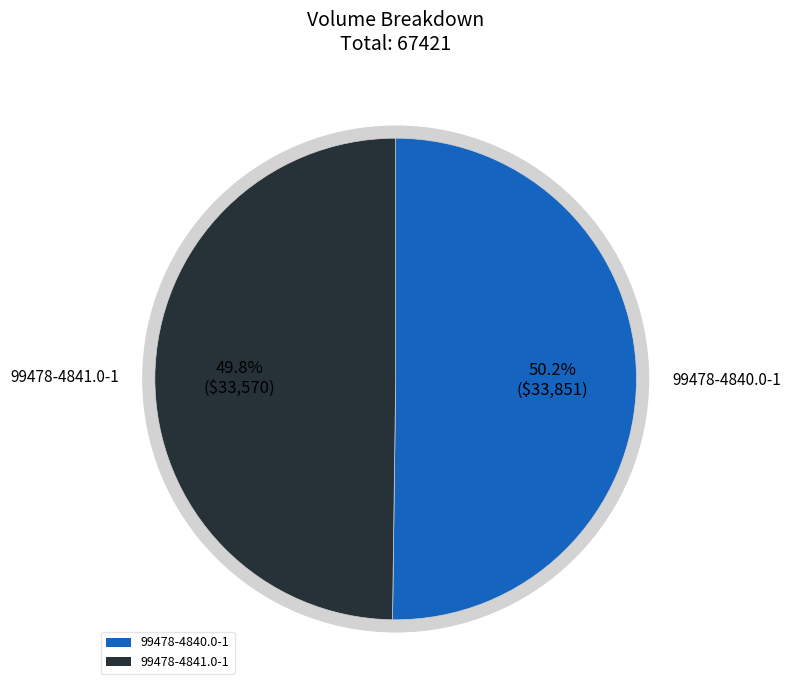

Does any single category account for the majority?

Yes